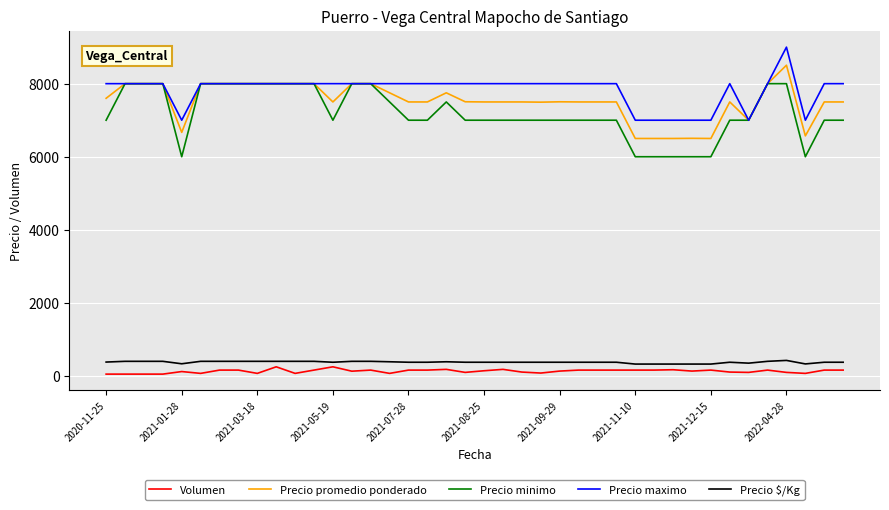

What is the maximum value shown in the chart?

9000